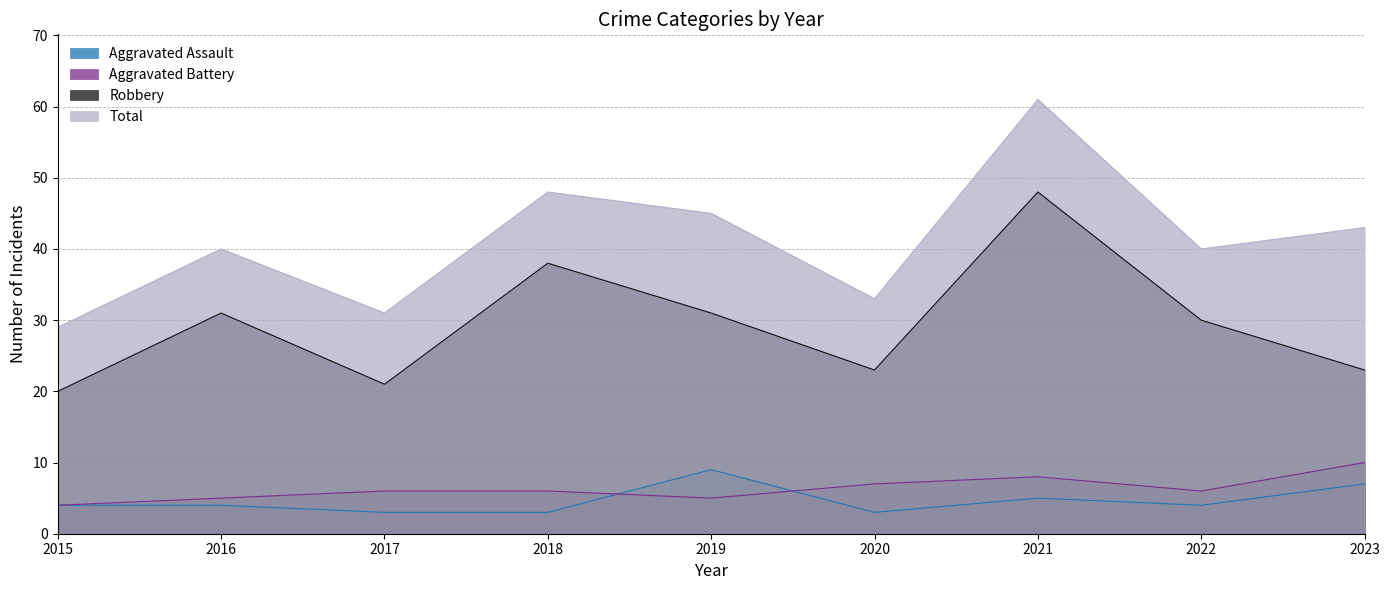

List the labels in order of Aggravated Assault value, largest first.

2019, 2023, 2021, 2015, 2016, 2022, 2017, 2018, 2020